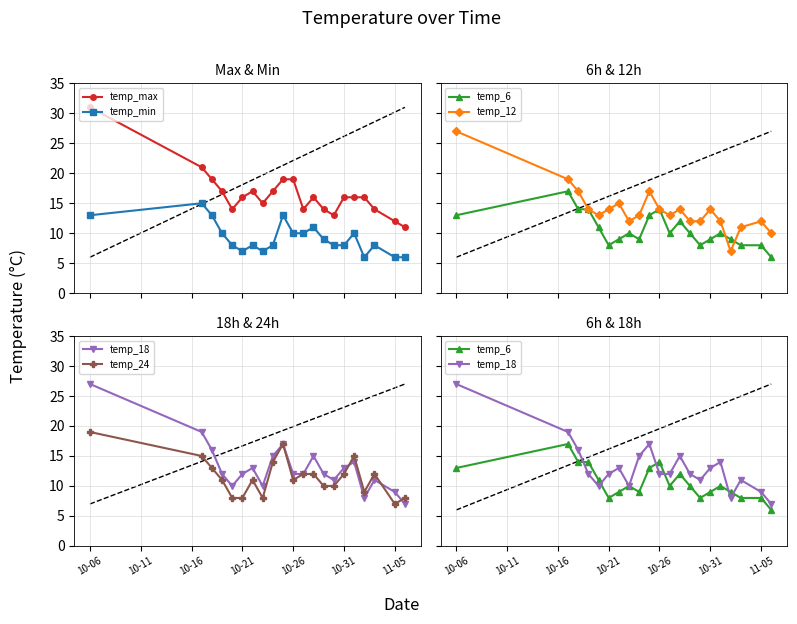

True or false: temp_min has more than 2 points higher than both neighbors.

True